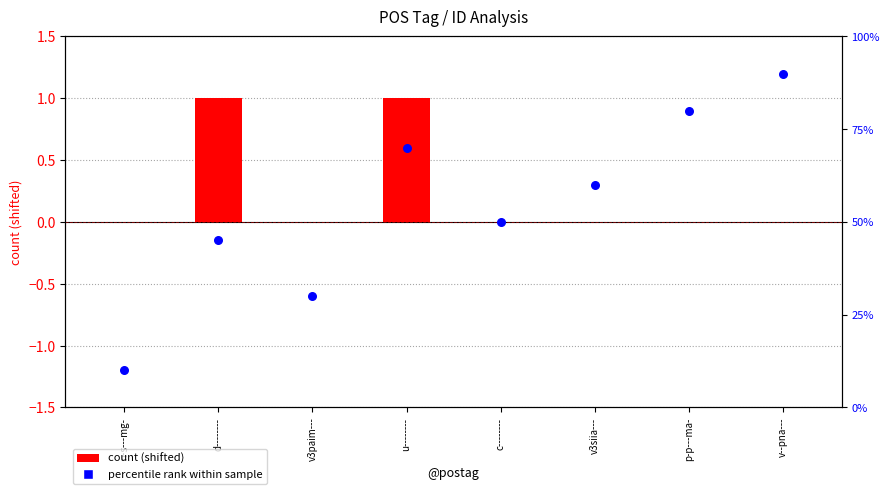

At which category is the sum across all series the highest?

v--pna---